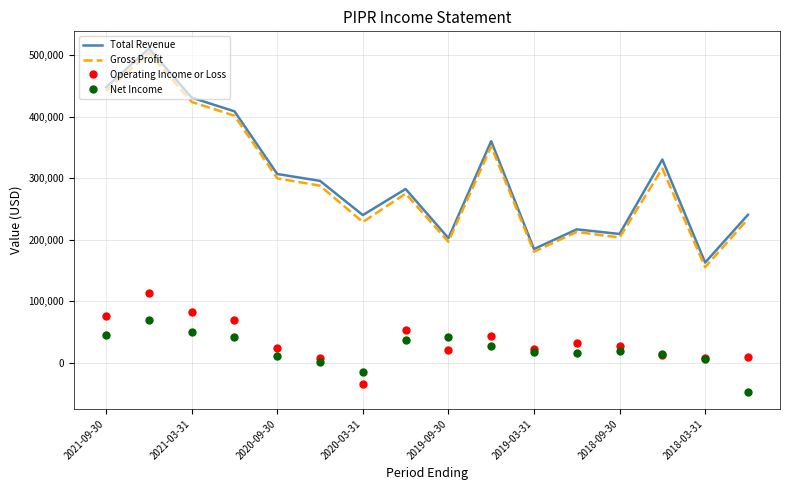

What is the highest value of the Total Revenue series?

511300